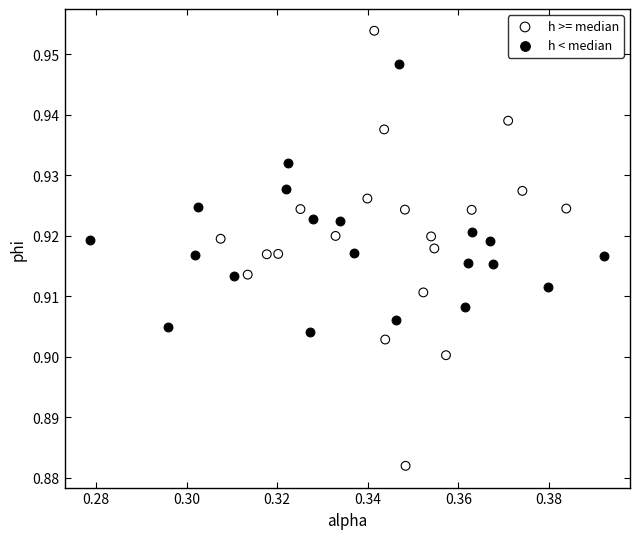

Which series contains the highest Y value?

h >= median